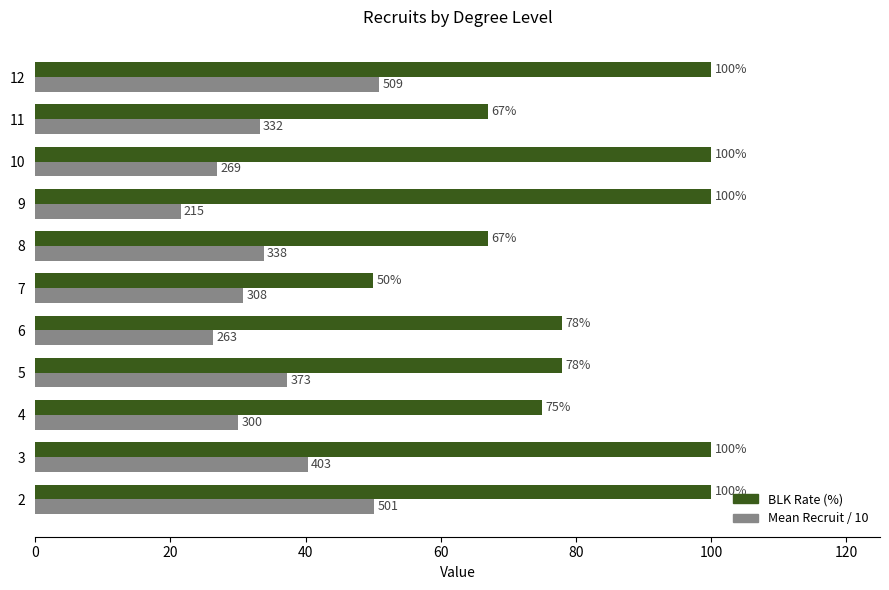

At which category is the sum across all series the highest?

12